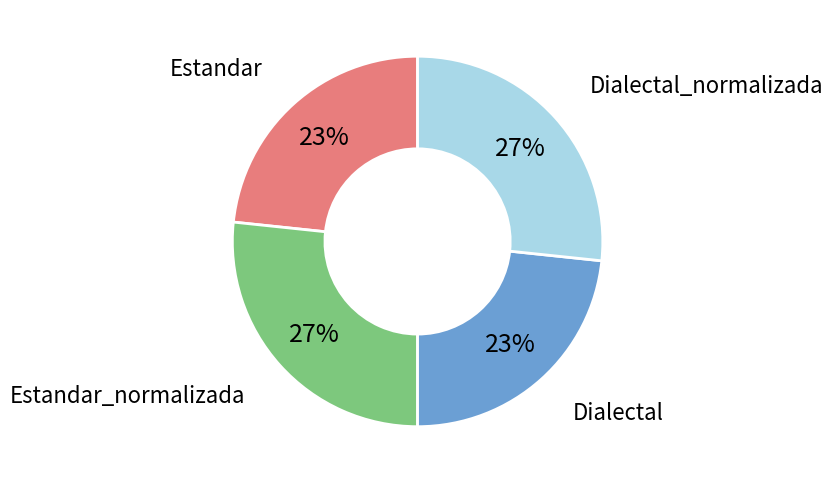

How many segments does this pie chart have?

4